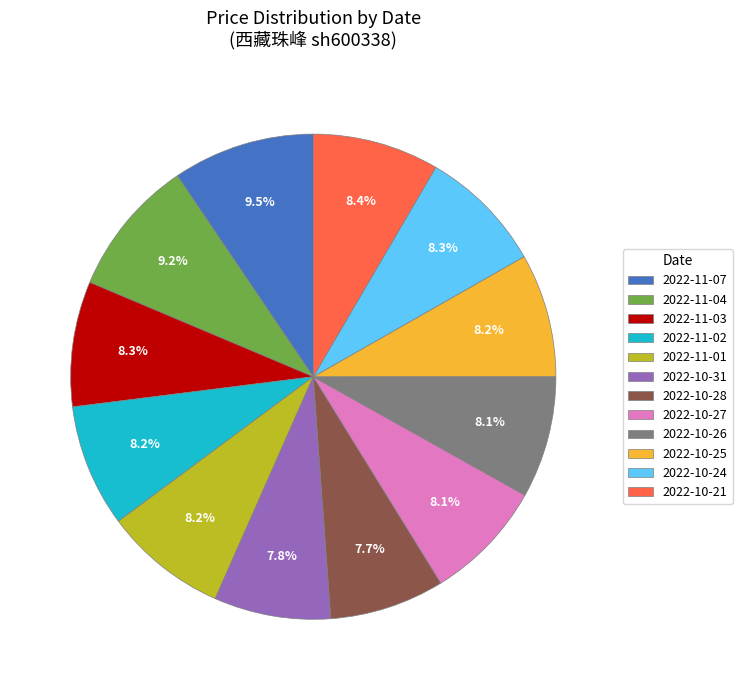

Between 2022-11-01 and 2022-11-04, which is larger?

2022-11-04